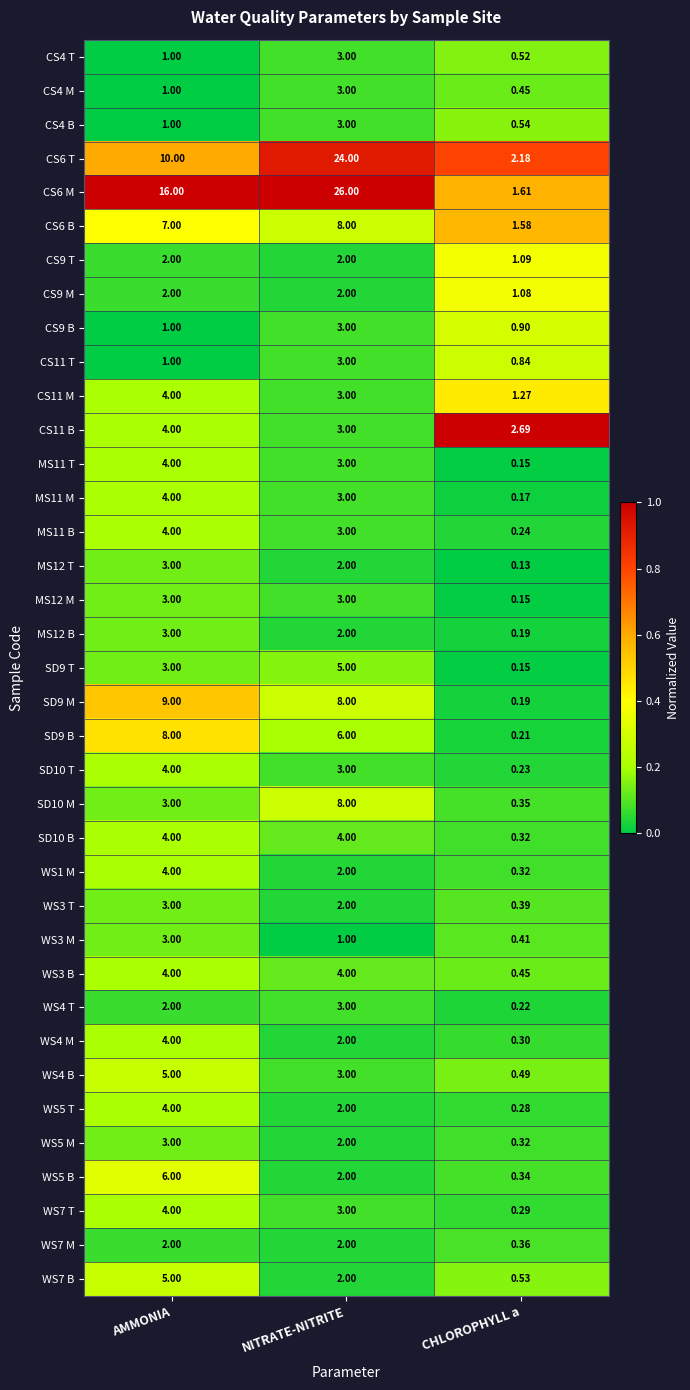

At which label does WS5 B first exceed 2?

AMMONIA